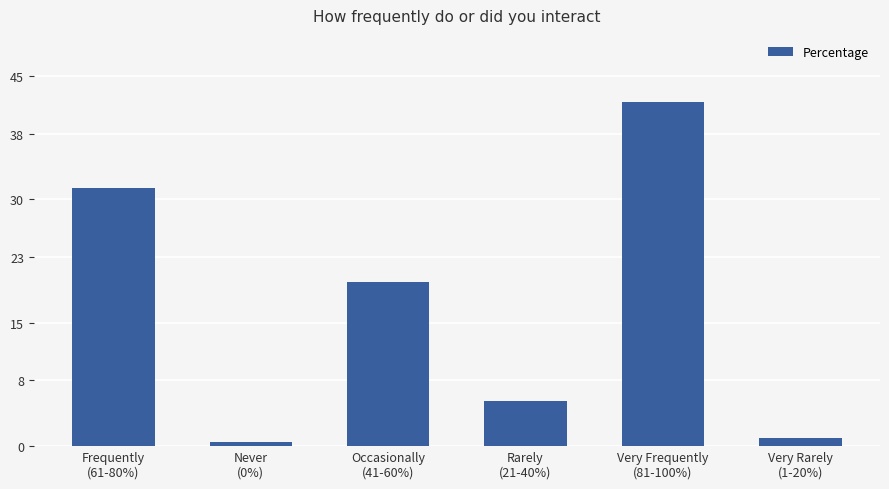

What is the label of the 4th bar from the right?

Occasionally
(41-60%)